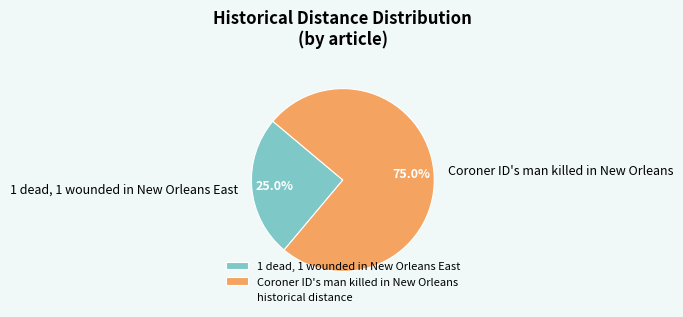

How many segments does this pie chart have?

2